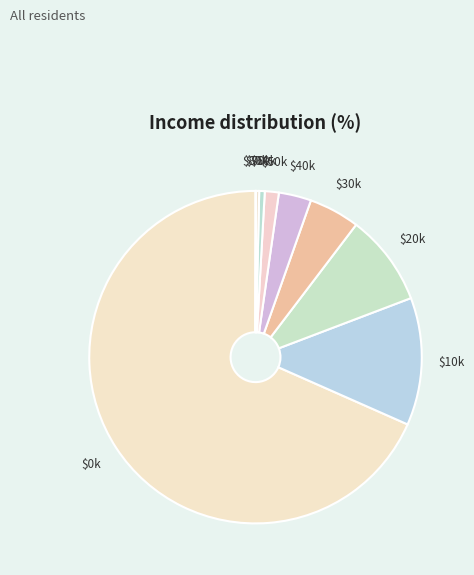

What is the majority slice?

0-9999